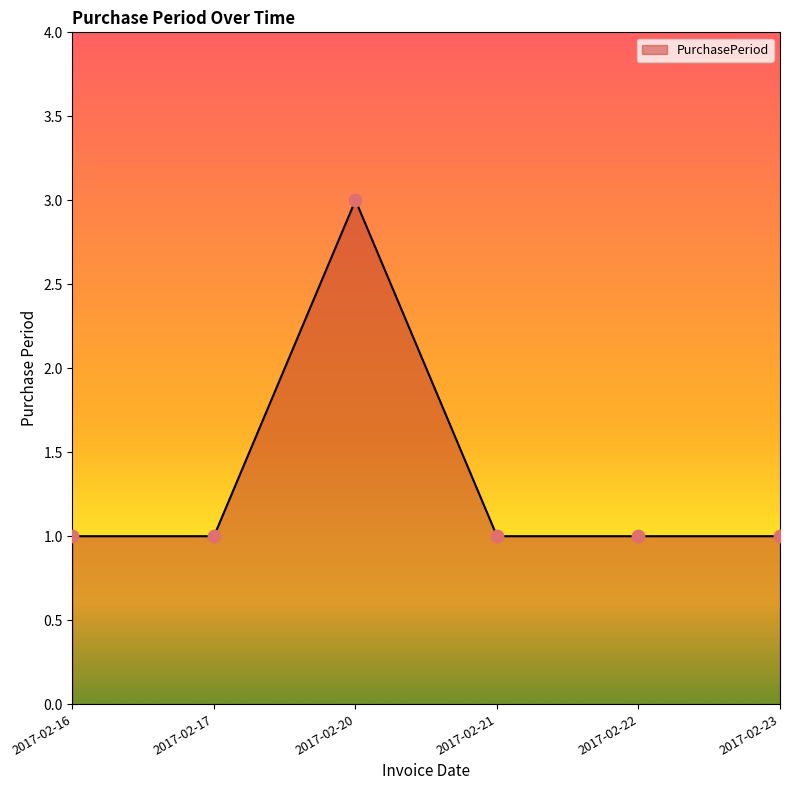

Approximately how many times larger is the value at 2017-02-20 compared to 2017-02-16?

3.0